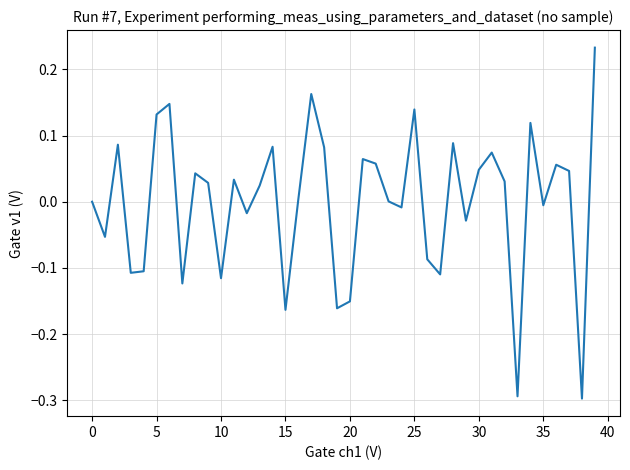

What is the difference between the maximum and minimum values?

0.5